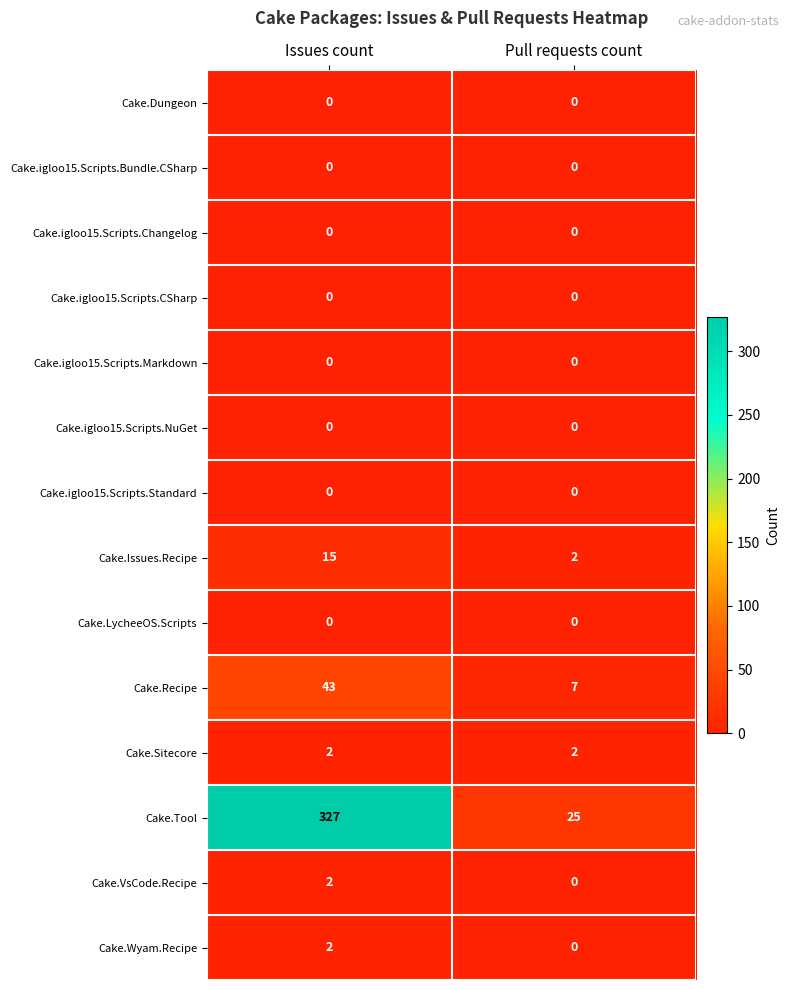

True or false: Cake.LycheeOS.Scripts has a value of 0 at Issues count.

True